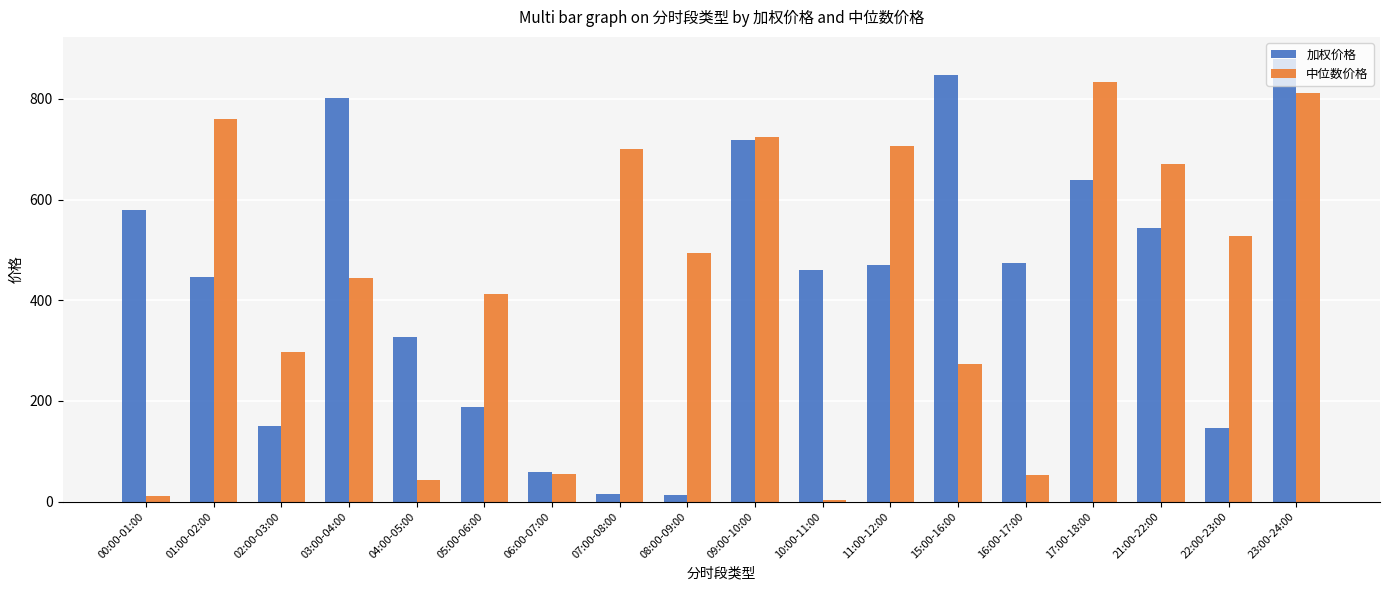

What is the average value of the 中位数价格 series?

434.5